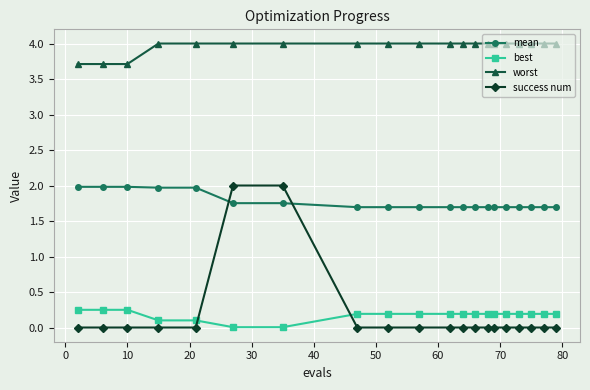

Which series has the widest spread of values?

success num